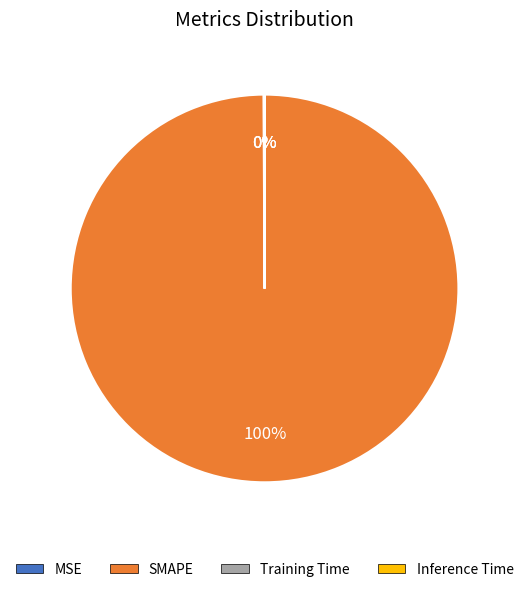

To the nearest percent, what is the difference between the largest and smallest slice percentages?

100%